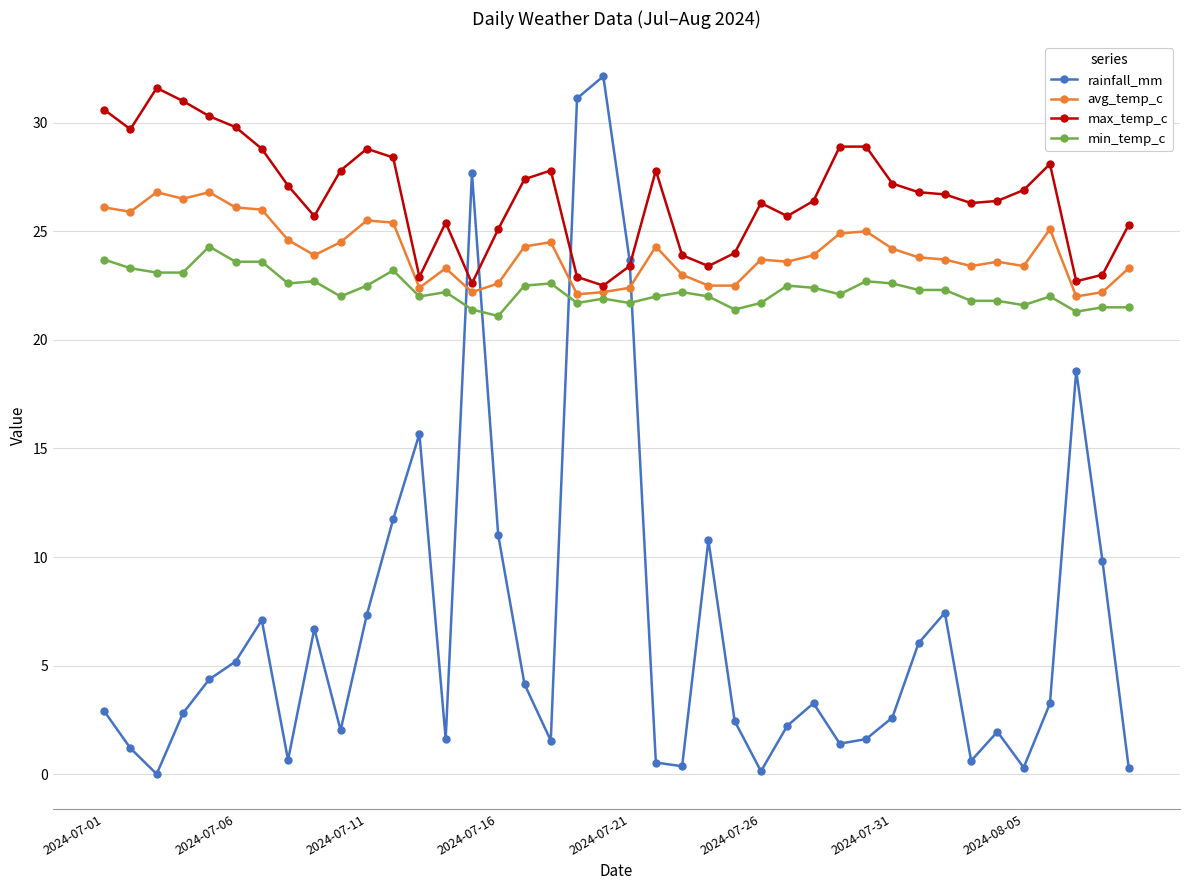

True or false: rainfall_mm and avg_temp_c intersect in this chart.

True